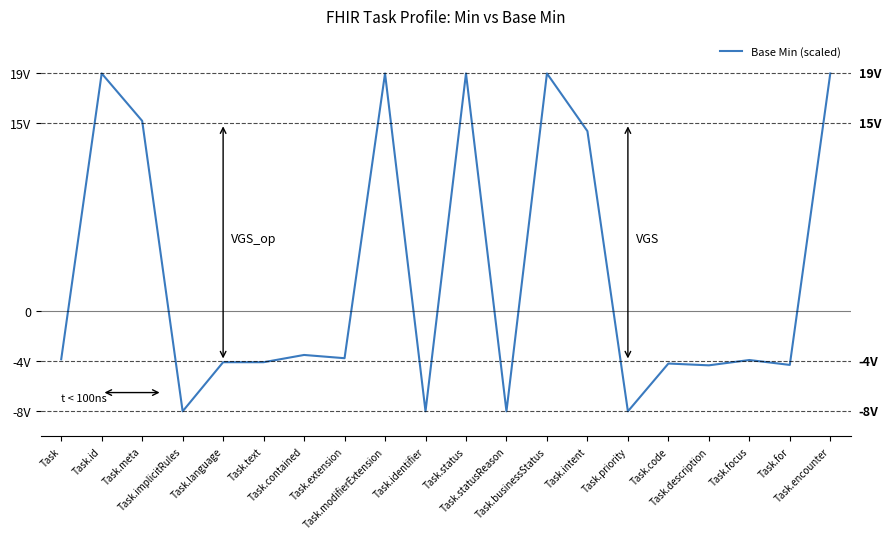

Is this an area chart (filled region under the line)?

No